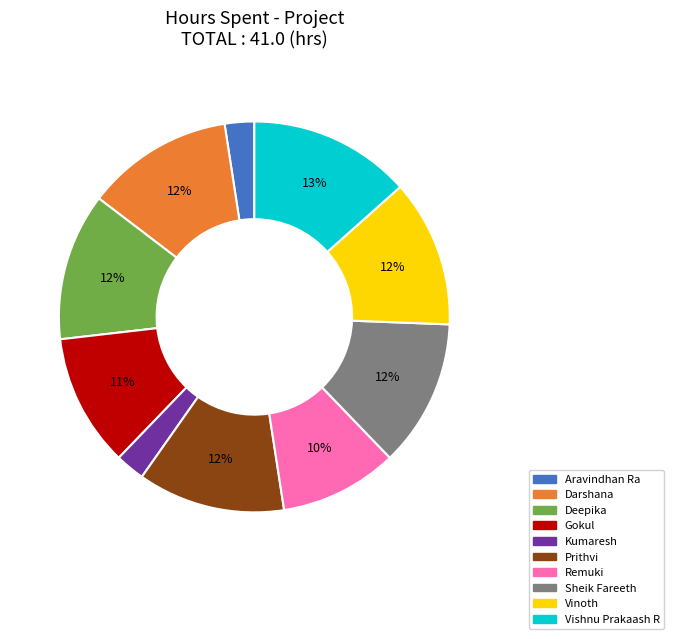

To the nearest percent, what is the combined percentage of Prithvi and Vinoth?

24%